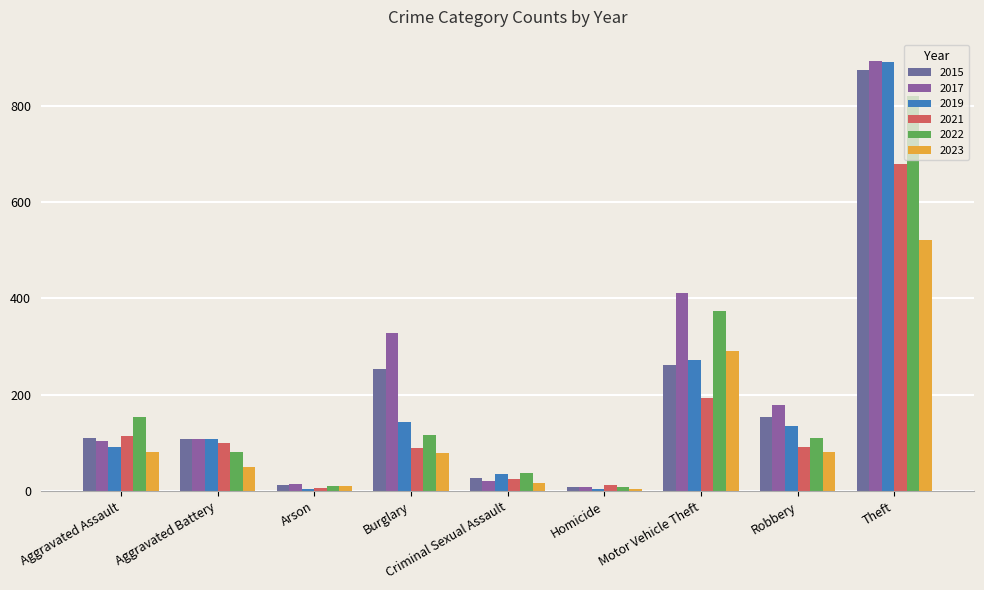

Which series has the widest spread of values?

2019